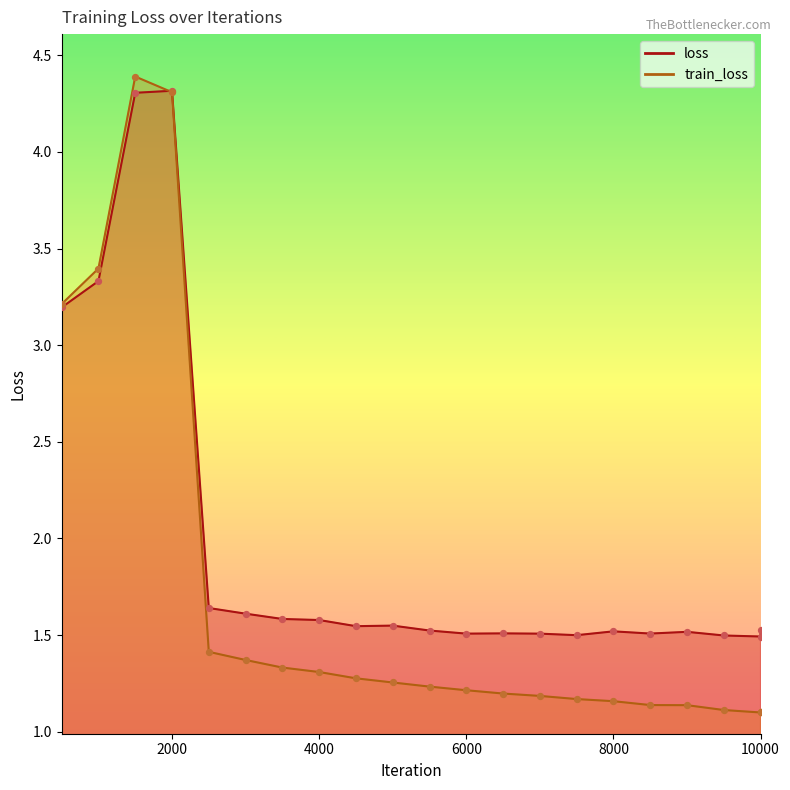

What is the total value across all series at 3000?

3.0